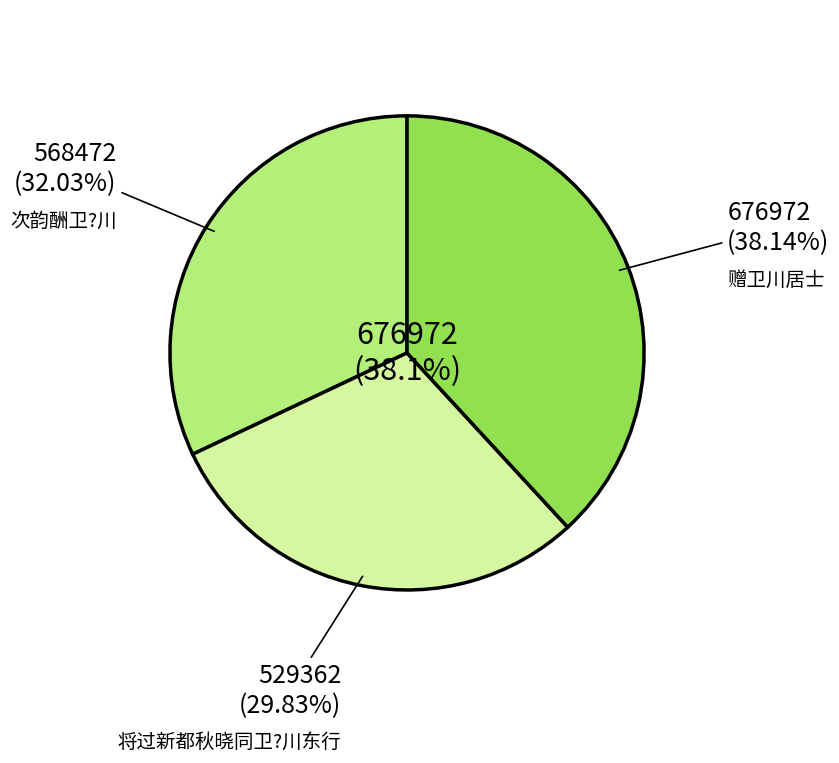

Do 赠卫川居士 and 将过新都秋晓同卫?川东行 together represent more than half of the pie?

Yes